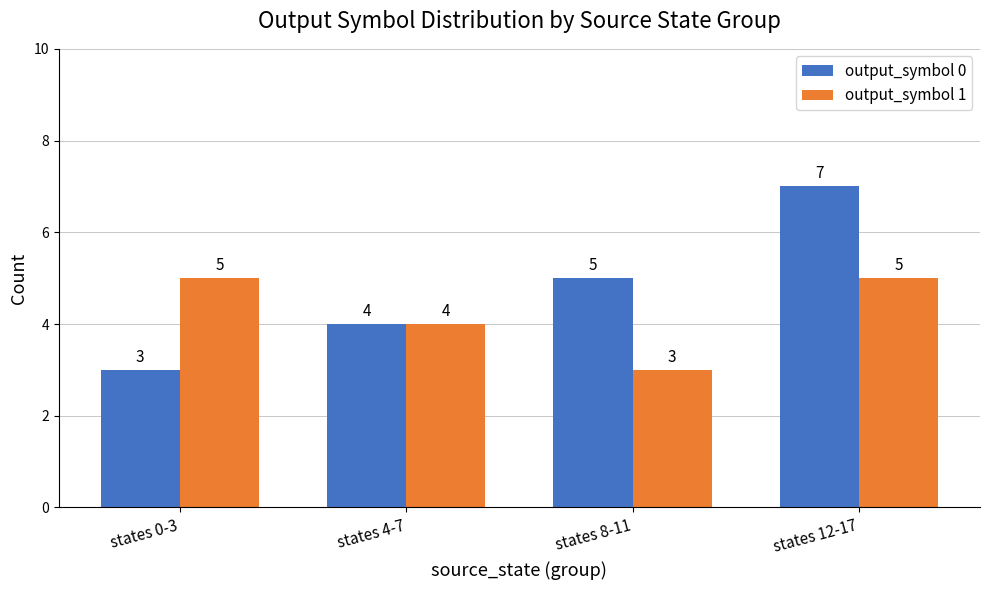

What is the sum of the output_symbol 0 values at states 0-3 and states 4-7?

7